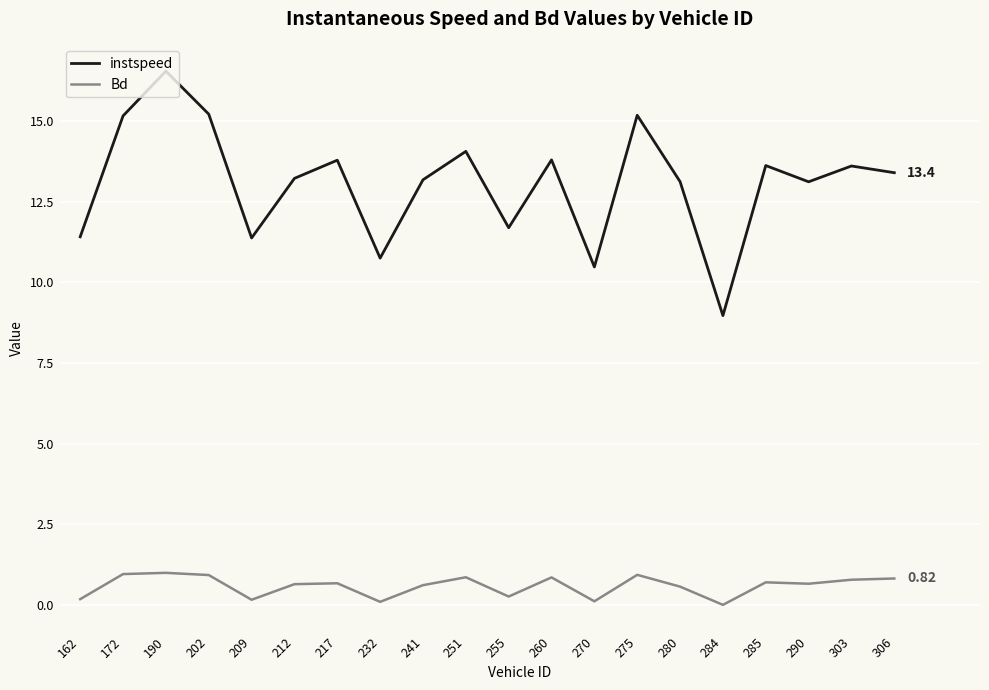

Which category has the highest value across all series?

190